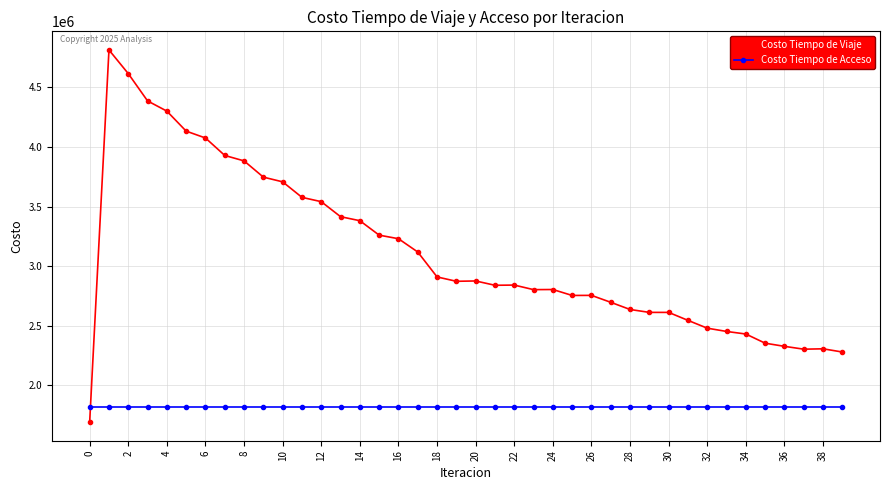

True or false: Costo Tiempo de Viaje has more than 1 interior local peaks.

True